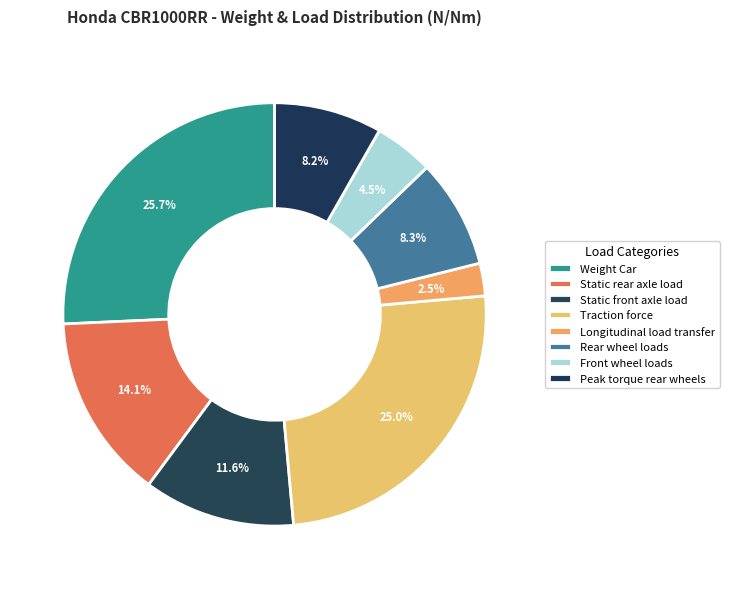

True or false: Static rear axle load accounts for 14% of the total.

True